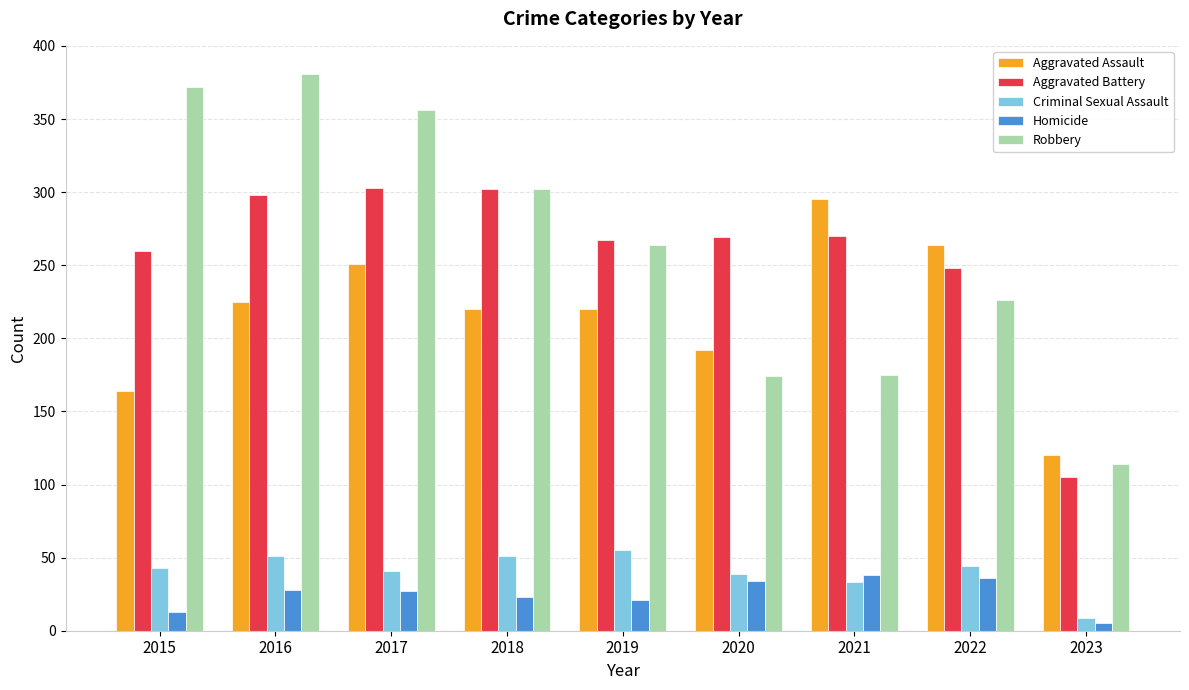

What is the difference between the highest and lowest values at 2015?

359